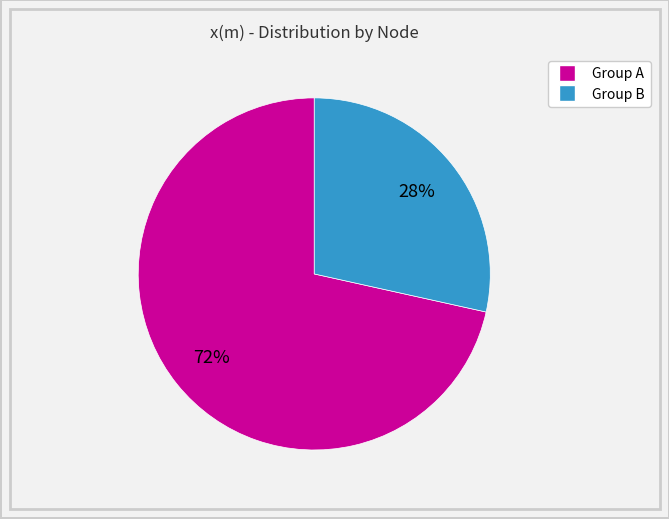

Does any single category account for the majority?

Yes